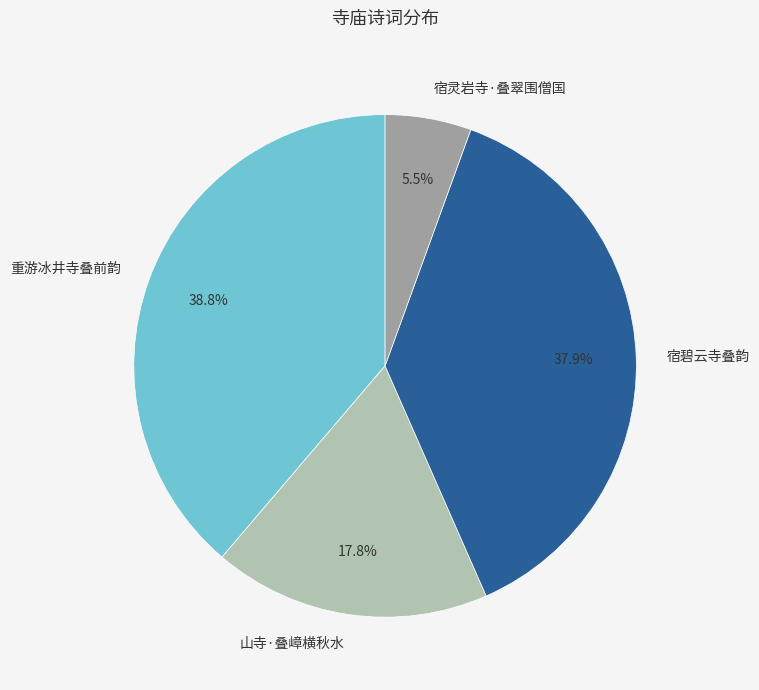

Between 重游冰井寺叠前韵 and 山寺·叠嶂横秋水, which is larger?

重游冰井寺叠前韵